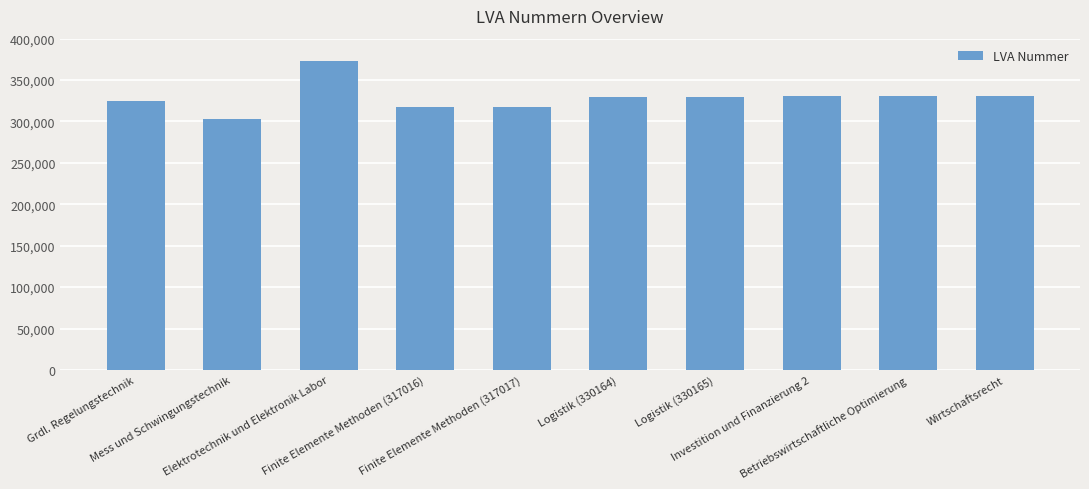

The chart shows a value of 482985 at Logistik (330164). True or false?

False